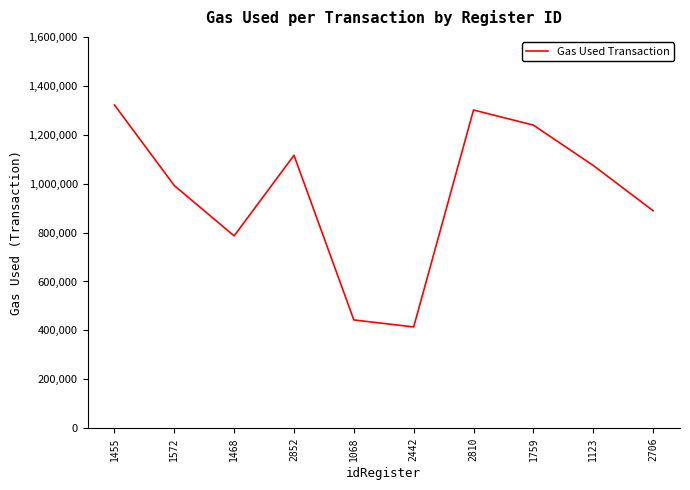

Reading left to right, list all the values displayed in this chart.

1455=1321690	1572=992158	1468=786372	2852=1115856	1068=442759	2442=414085	2810=1301138	1759=1239253	1123=1074487	2706=889337